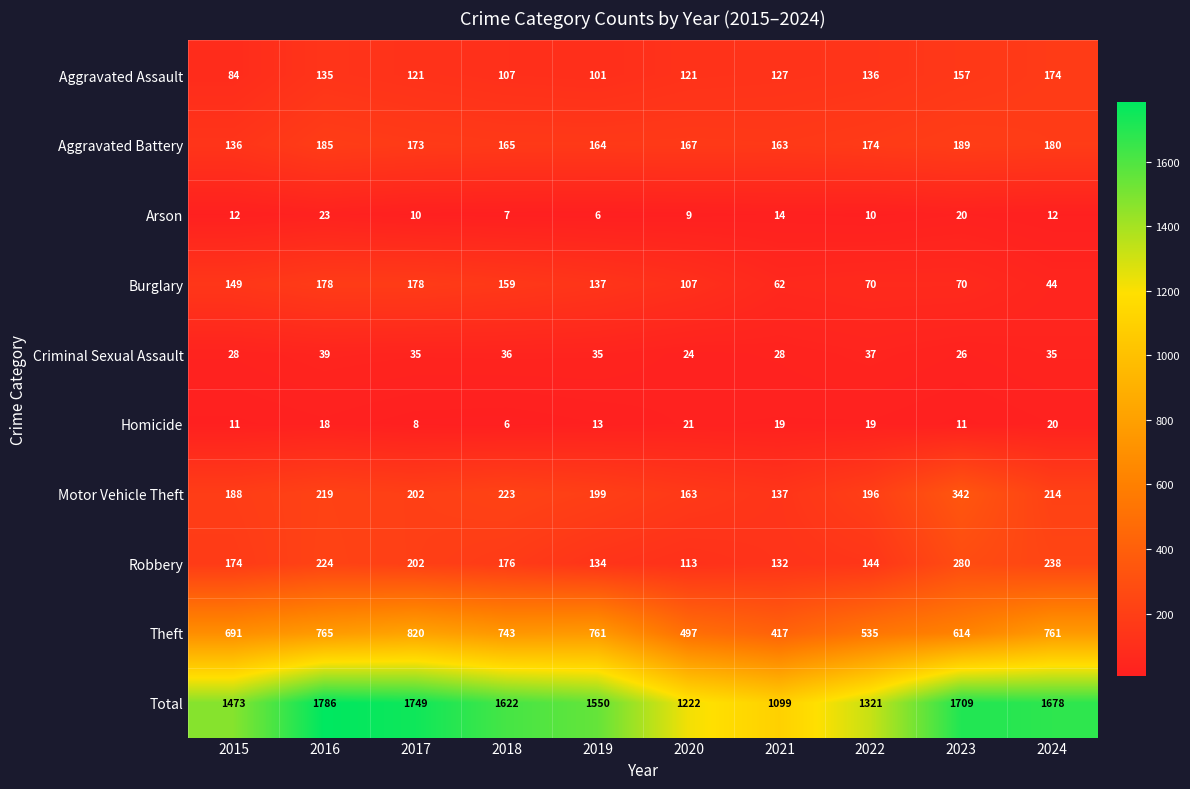

Which series changed the most between 2015 and 2016?

Total